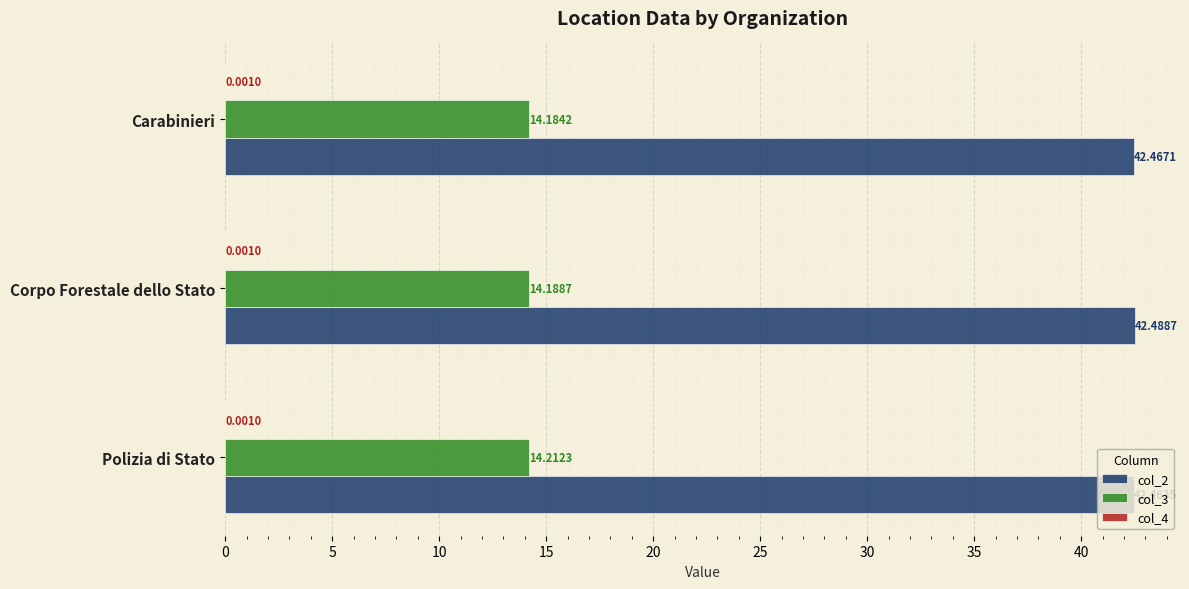

What is the total value across all series at Polizia di Stato?

56.7